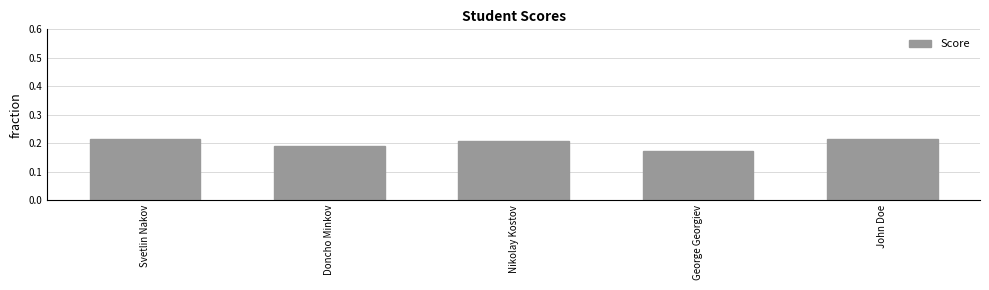

What is the sum of the values at John Doe and Svetlin Nakov?

0.4